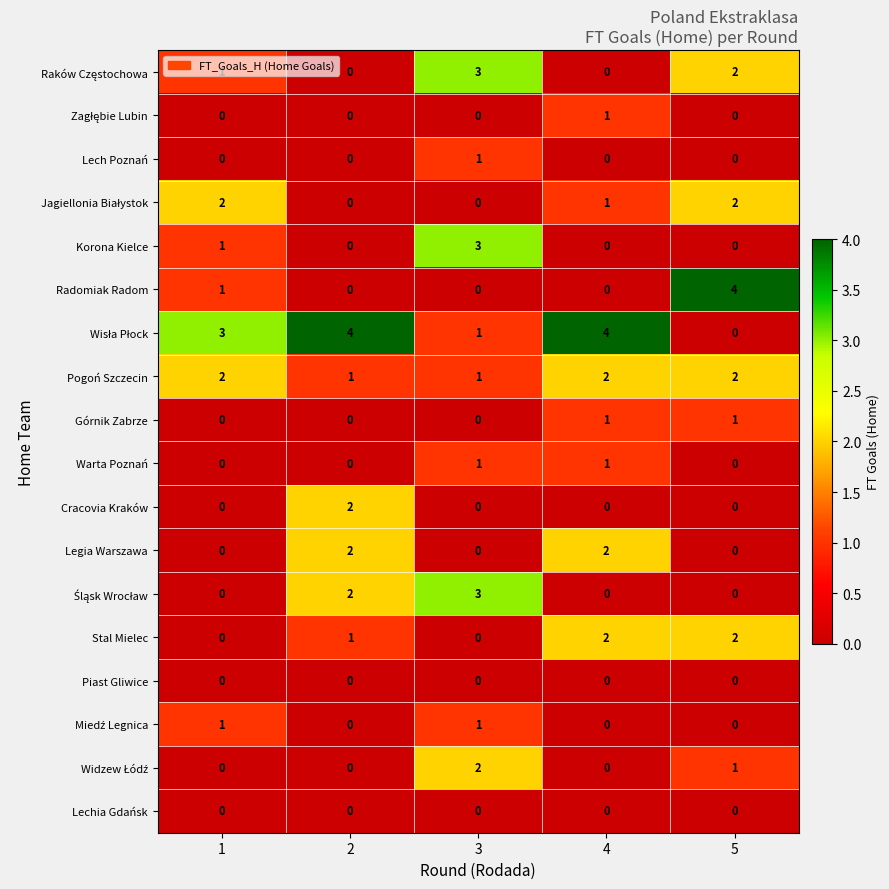

At which category is the sum across all series the highest?

3